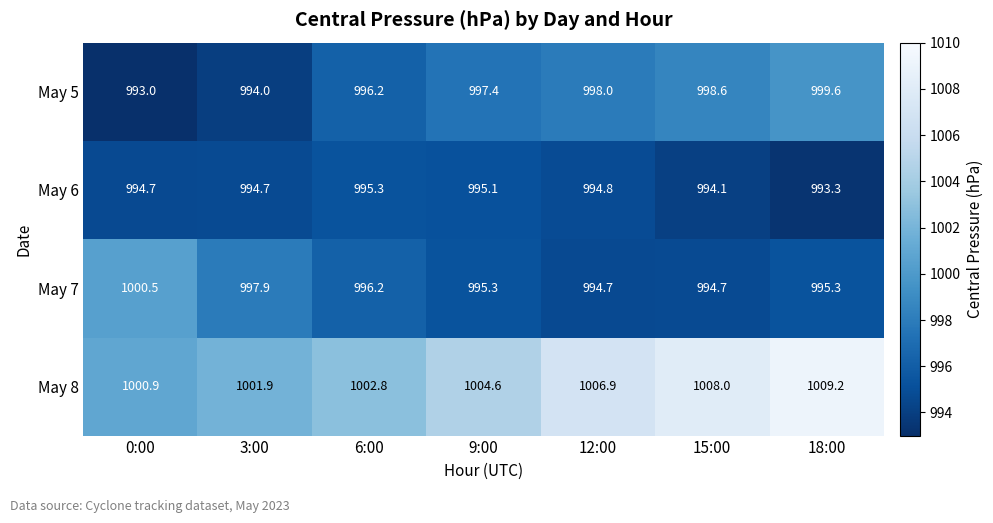

What is the maximum value shown in the chart?

1009.2